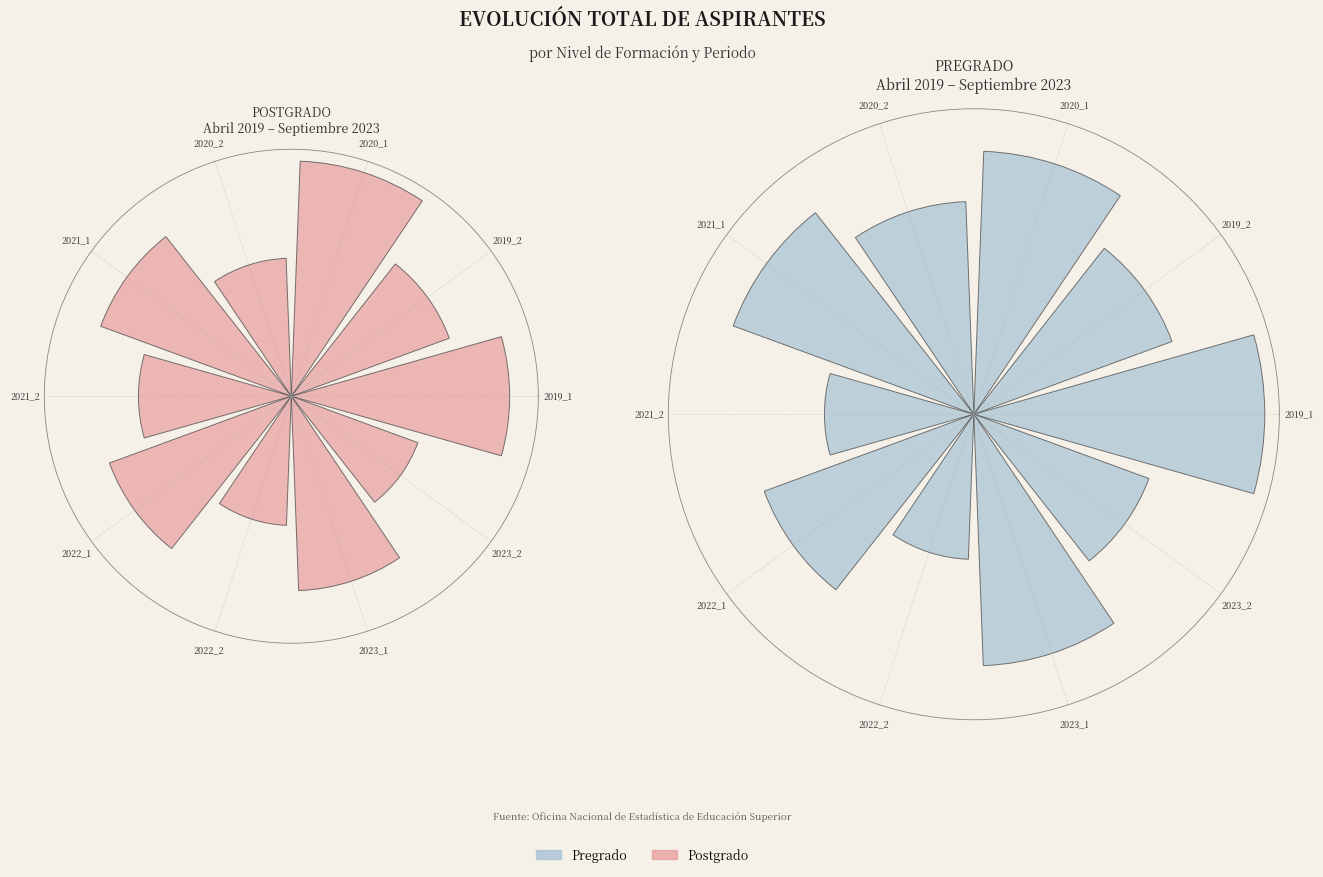

To the nearest percent, what portion does 2023_1 represent?

11%